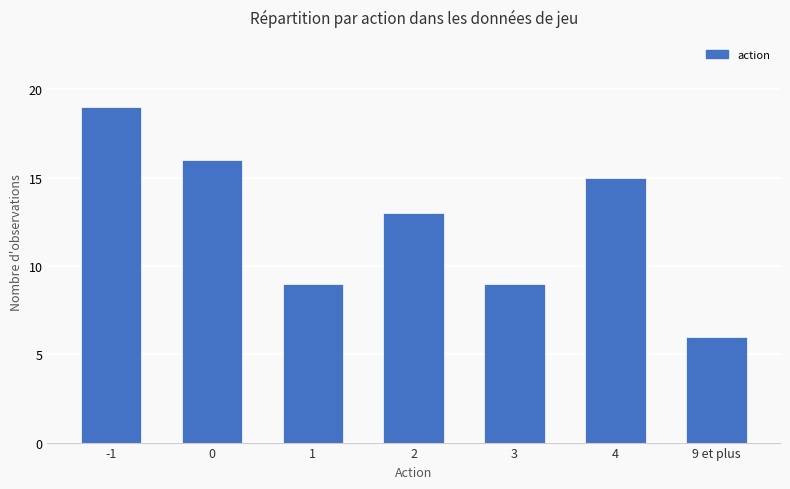

What is the label of the 1st bar from the right?

9 et plus